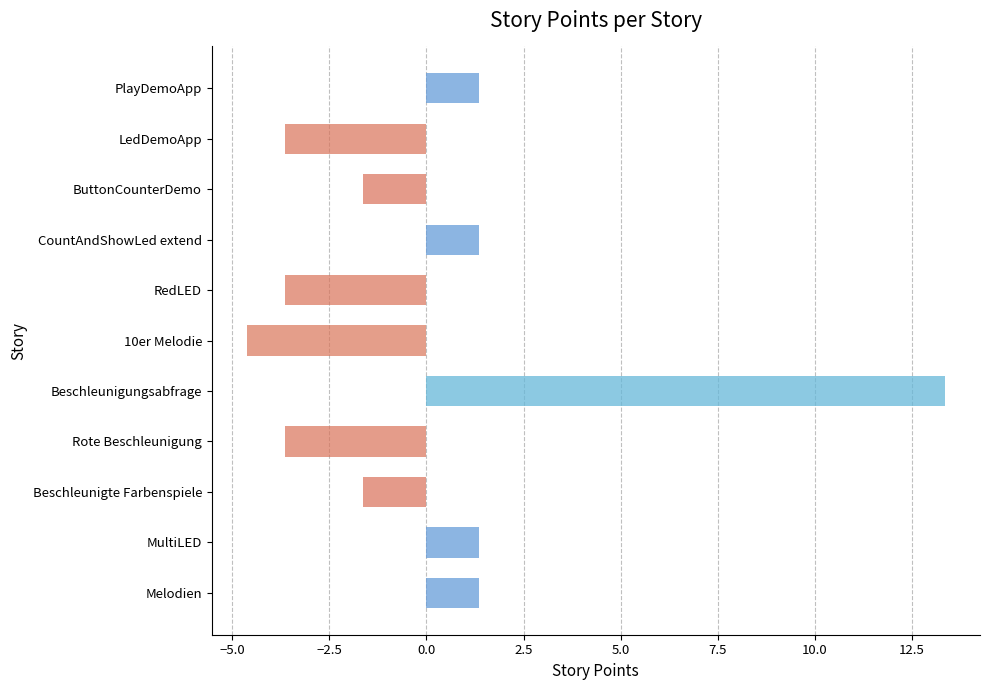

What is the greatest value displayed?

13.4